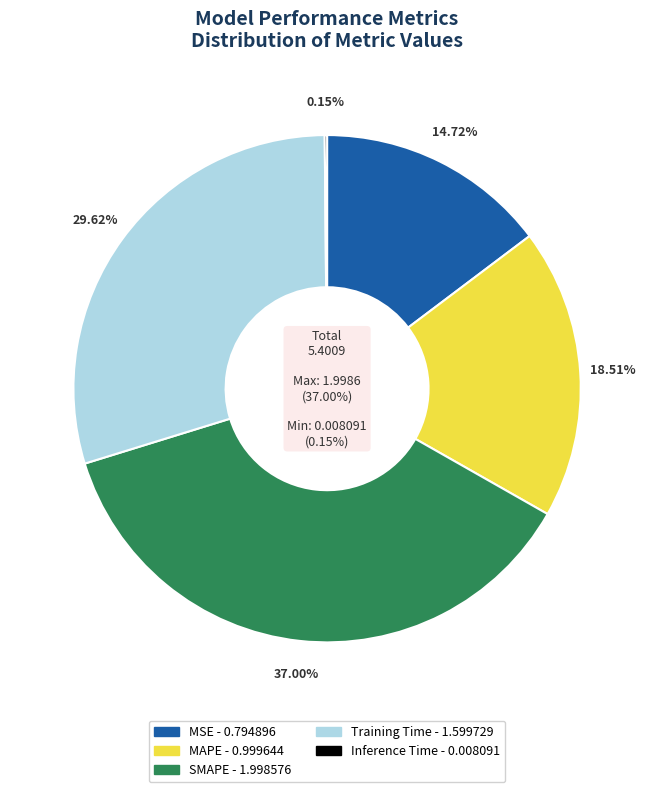

True or false: Inference Time accounts for 1% of the total.

False